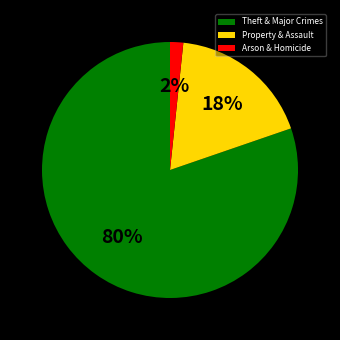

To the nearest percent, what is the average slice percentage?

33%